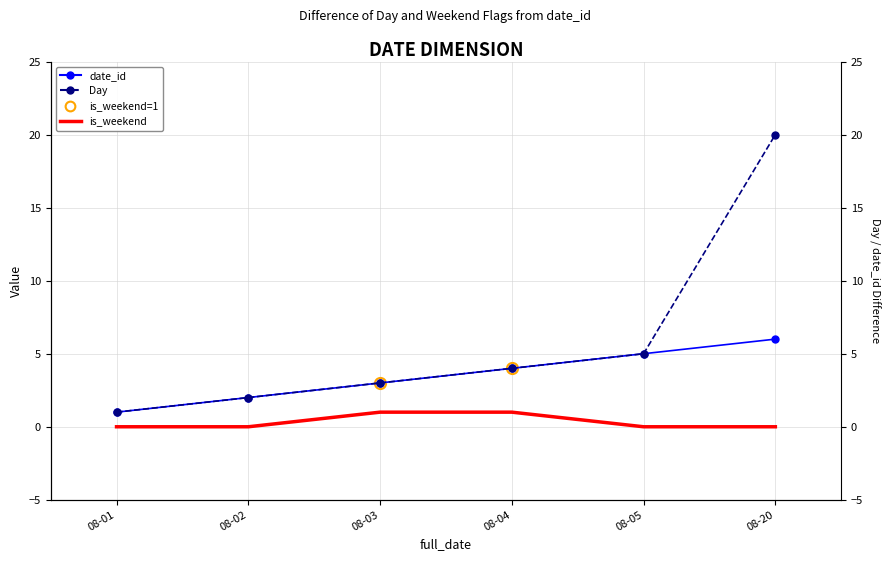

At 08-05, list the series in order from largest to smallest.

date_id, Day, is_weekend